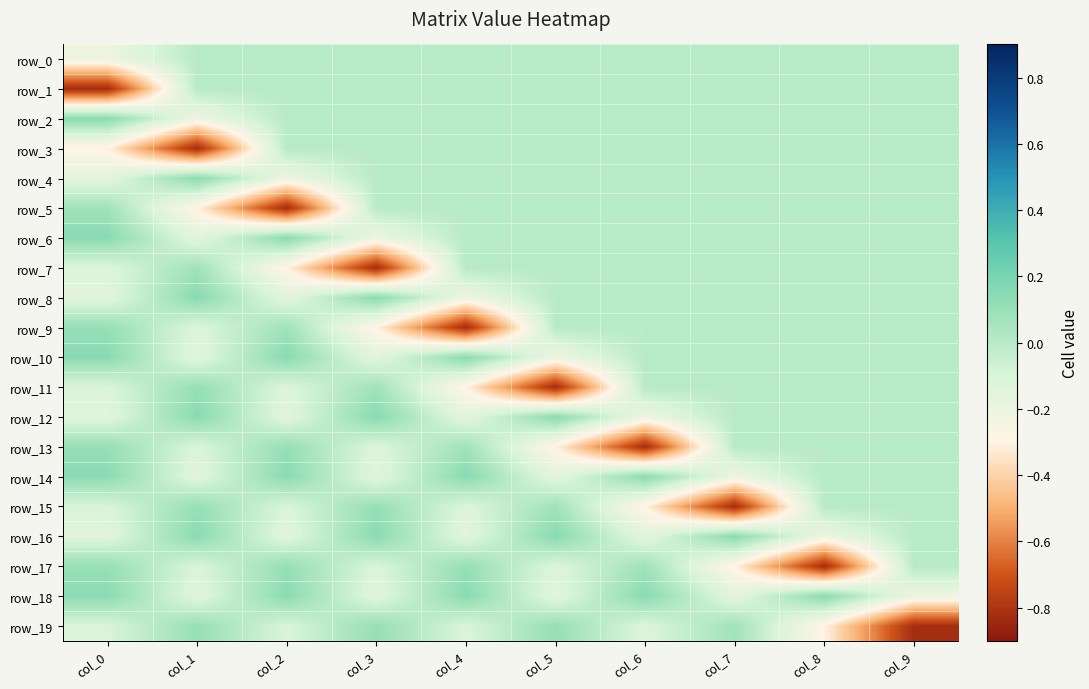

Which series has the largest range (max minus min)?

row_9